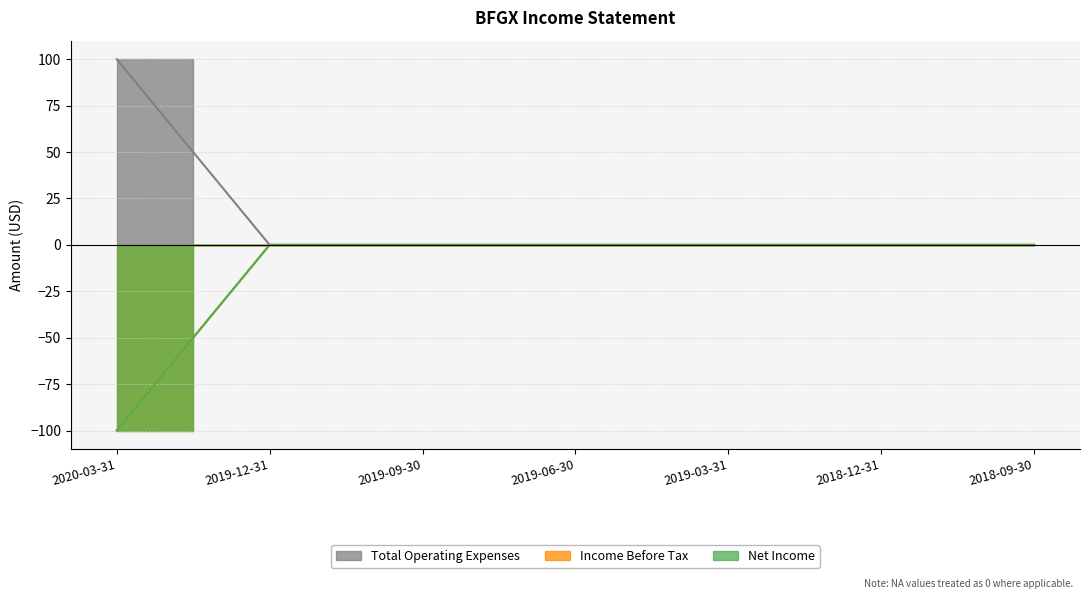

Rank the categories by Net Income value from lowest to highest.

2020-03-31, 2019-12-31, 2019-09-30, 2019-06-30, 2019-03-31, 2018-12-31, 2018-09-30